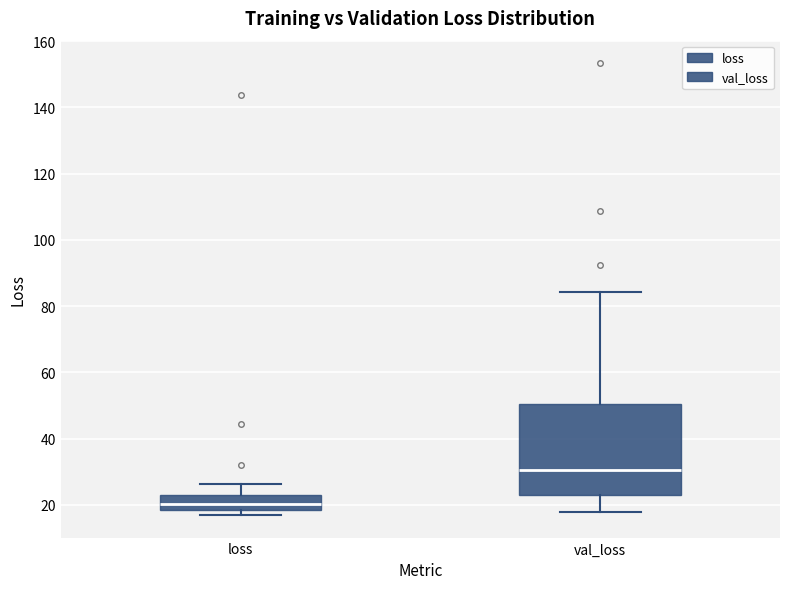

Reading left to right, read every box against the y-axis: the position of its median line, the range the box covers, and the ends of its whiskers. The values are not printed on the chart, so give them approximately, as read against the axis.

loss: median 20, box 18 to 24, whiskers 16 to 26
val_loss: median 30, box 22 to 50, whiskers 18 to 84